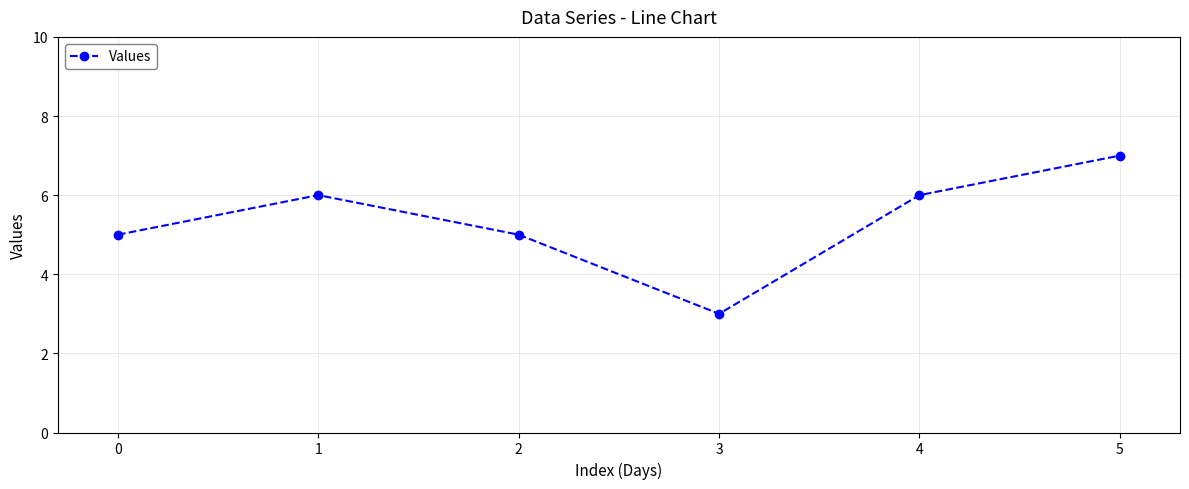

Reading right to left, list all the values displayed in this chart.

5=7	4=6	3=3	2=5	1=6	0=5